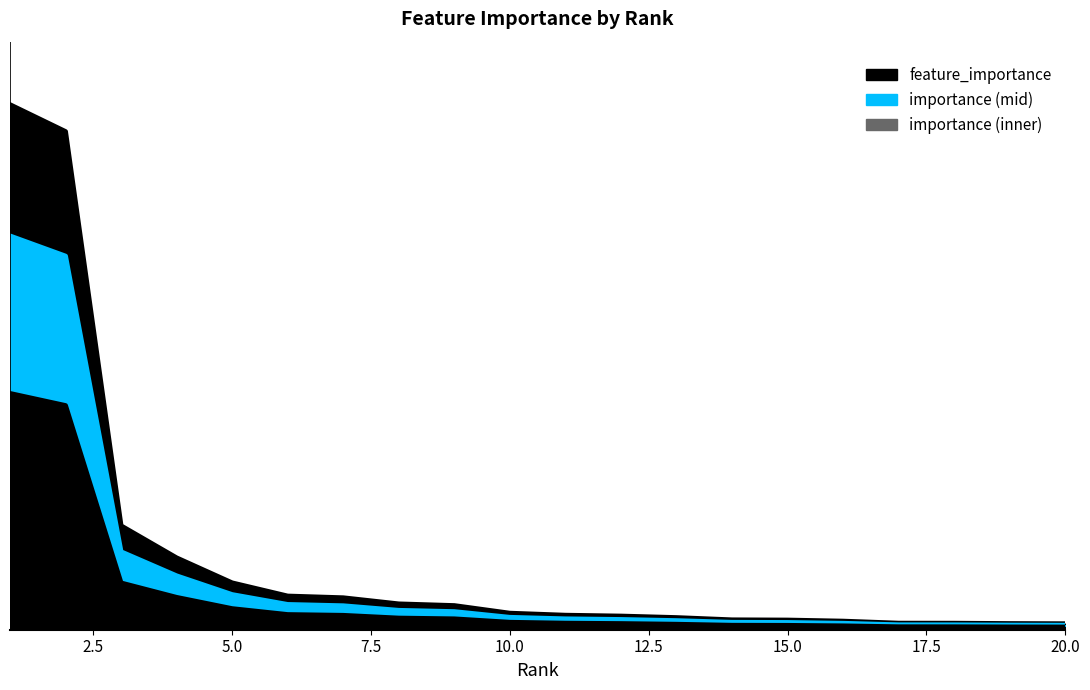

The value at 16 is 0.0. True or false?

False